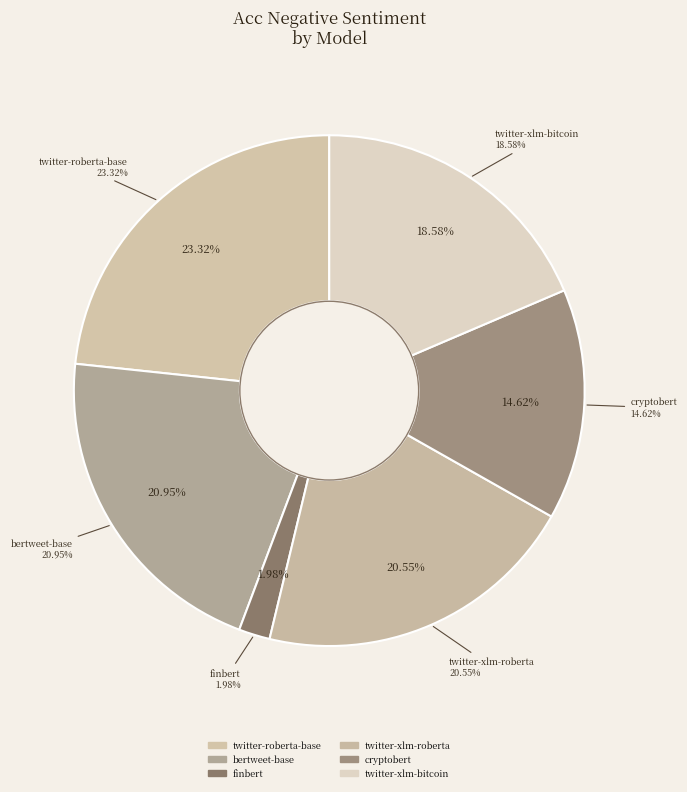

Count the number of slices in the pie.

6